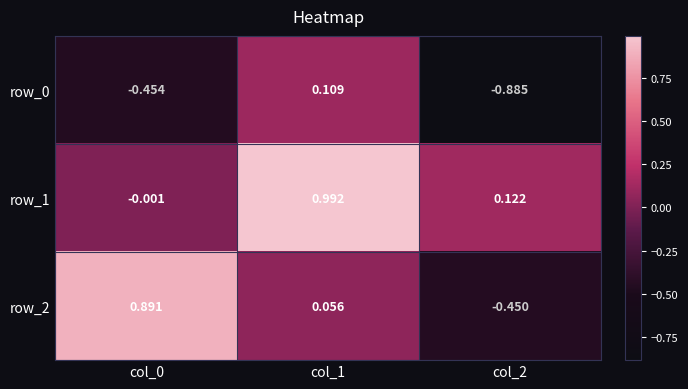

Is the value of row_2 at col_0 greater than the value of row_0 at col_2?

Yes